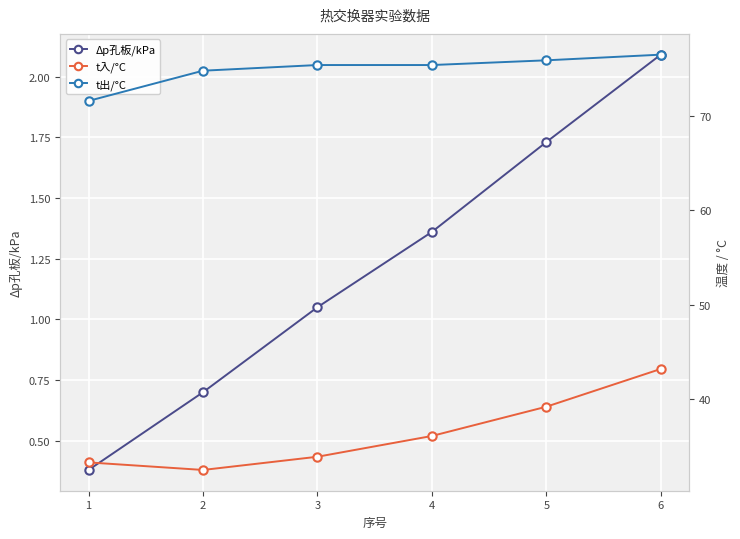

The value of t入/°C at 4 is 56.2. True or false?

False